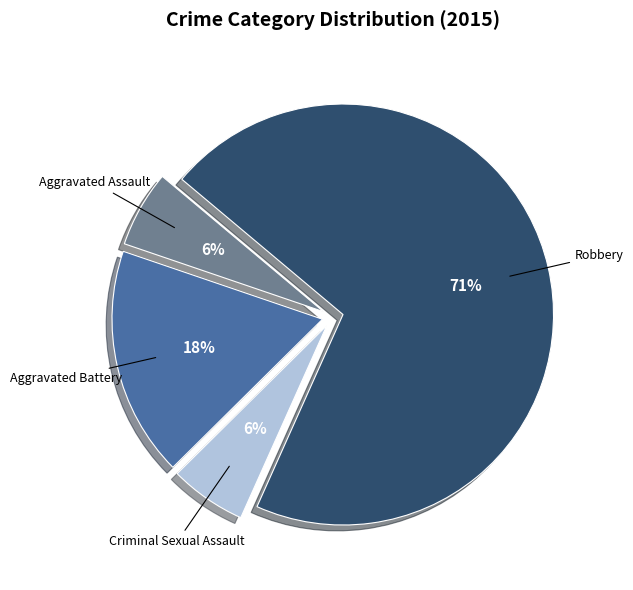

What is the largest slice in the pie chart?

Robbery